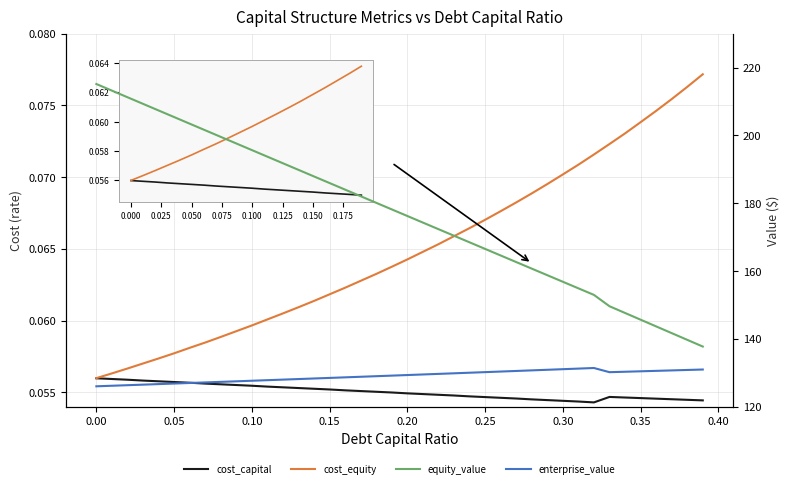

List the series in order of their peak value, highest first.

equity_value, enterprise_value, cost_equity, cost_capital